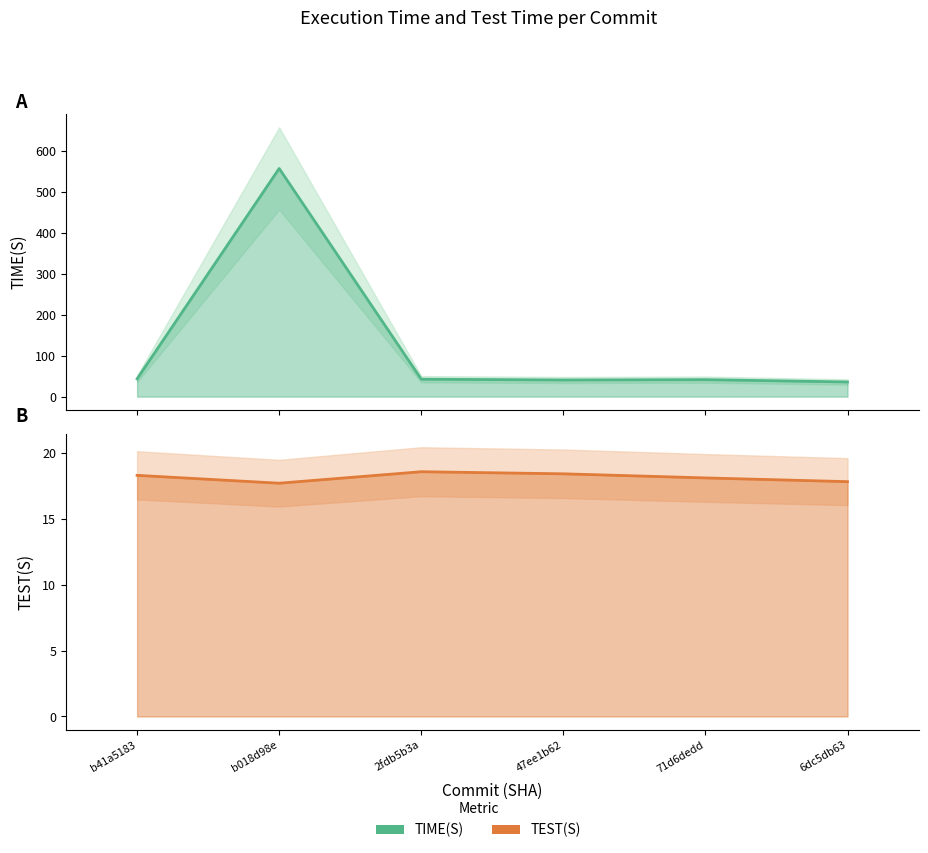

True or false: TEST(S) has a value of 5.3 at b018d98e.

False